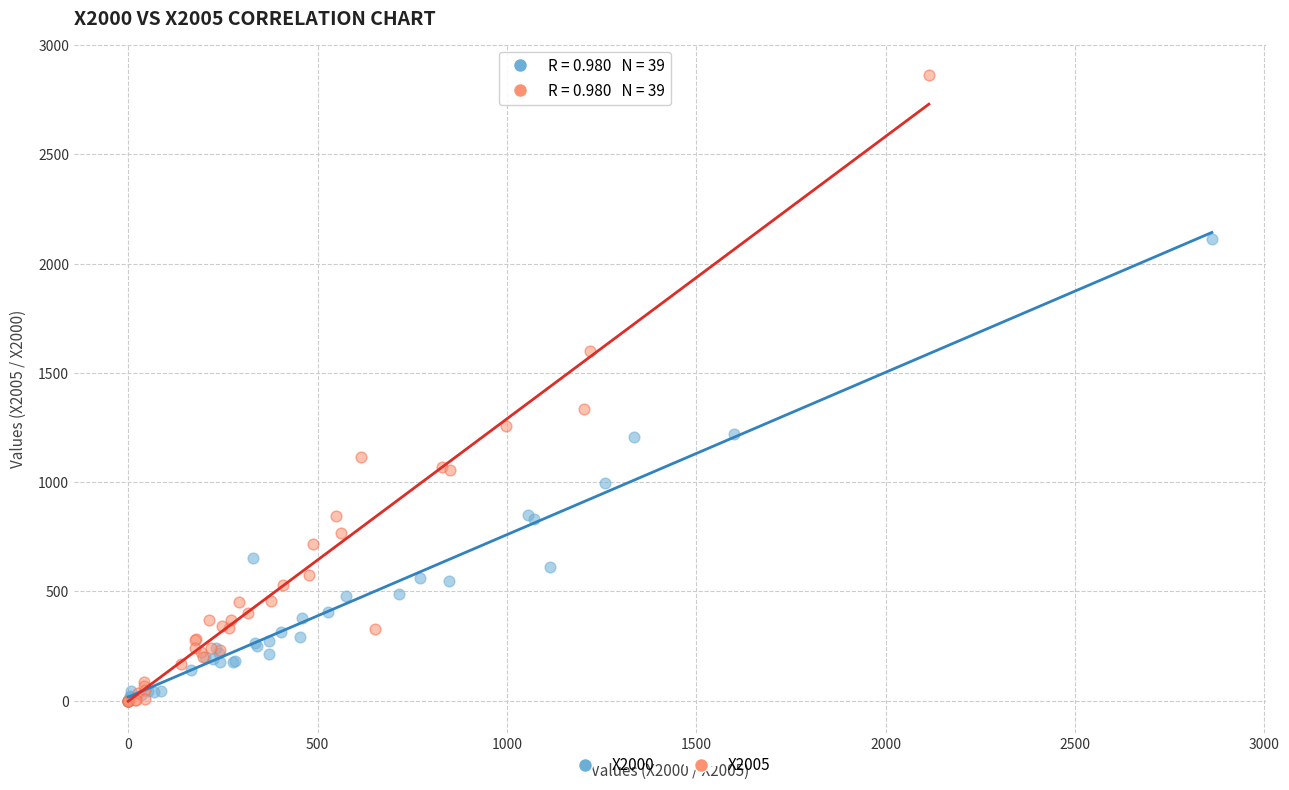

Which series reaches the maximum Y coordinate?

X2005